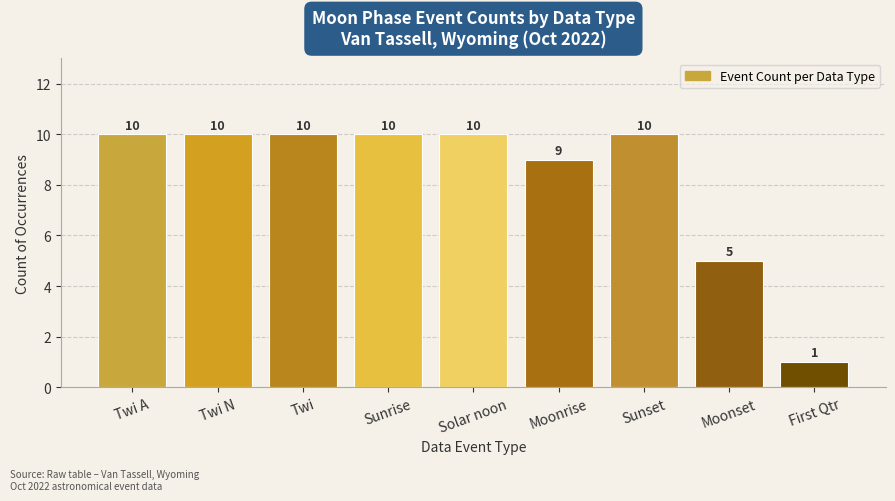

Reading left to right, extract all data points from this chart.

Twi A=10	Twi N=10	Twi=10	Sunrise=10	Solar noon=10	Moonrise=9	Sunset=10	Moonset=5	First Qtr=1